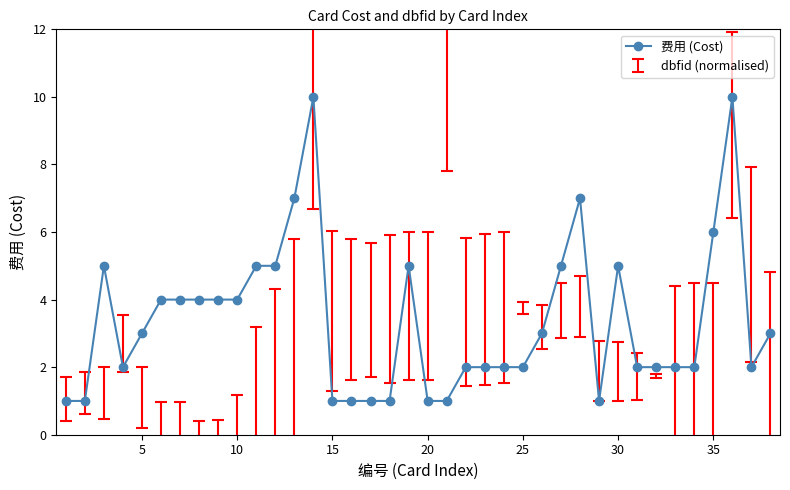

Does the chart display data point markers on the line(s)?

Yes